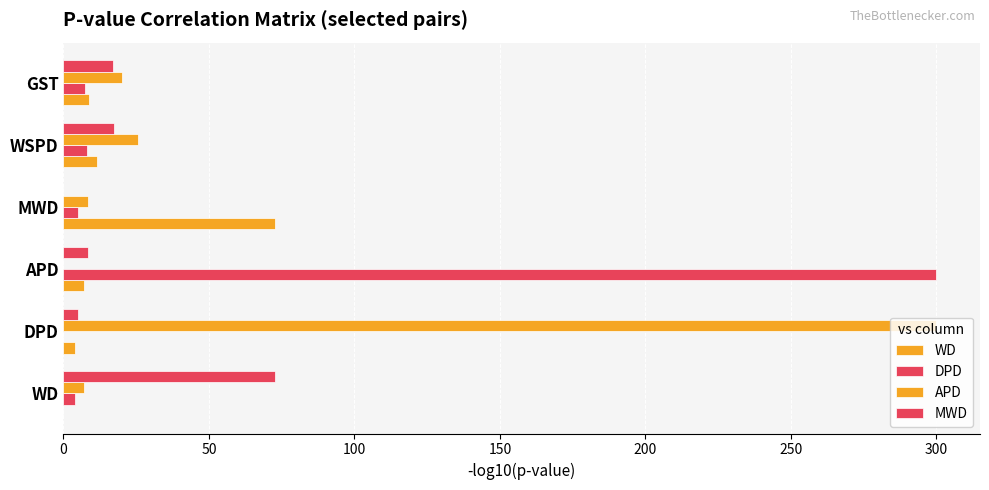

How many values in APD are above zero?

5